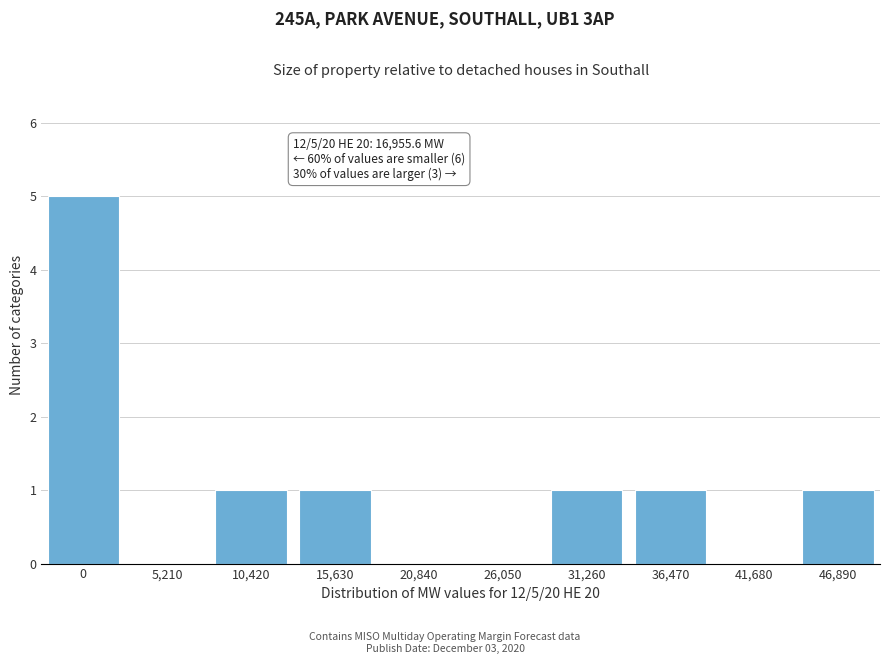

Reading left to right, transcribe all the data shown in this chart.

0=5	5,210=0	10,420=1	15,630=1	20,840=0	26,050=0	31,260=1	36,470=1	41,680=0	46,890=1